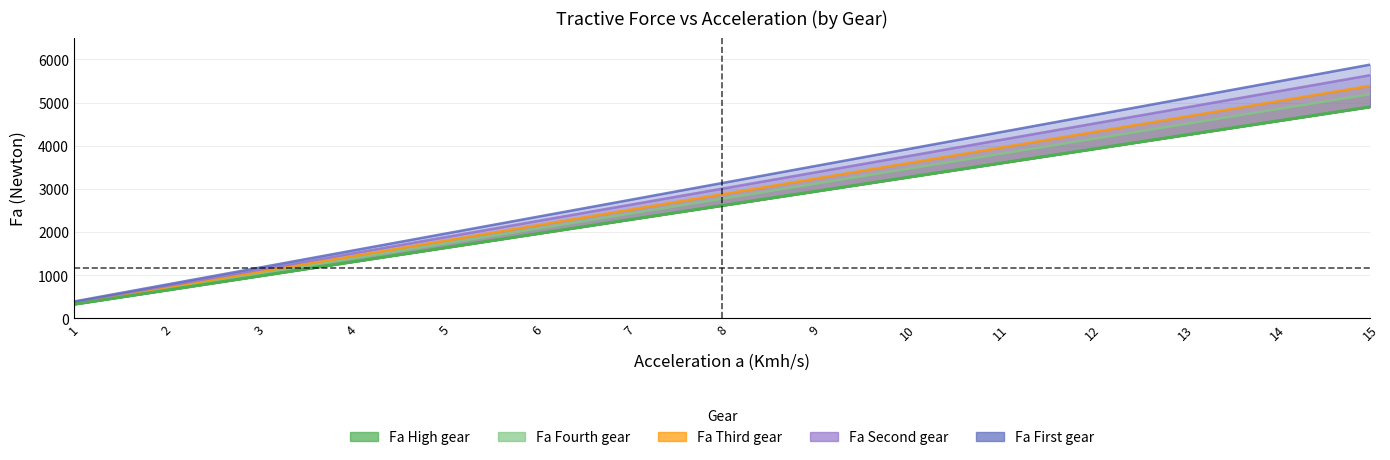

True or false: Fa Second gear and Fa High gear intersect in this chart.

False